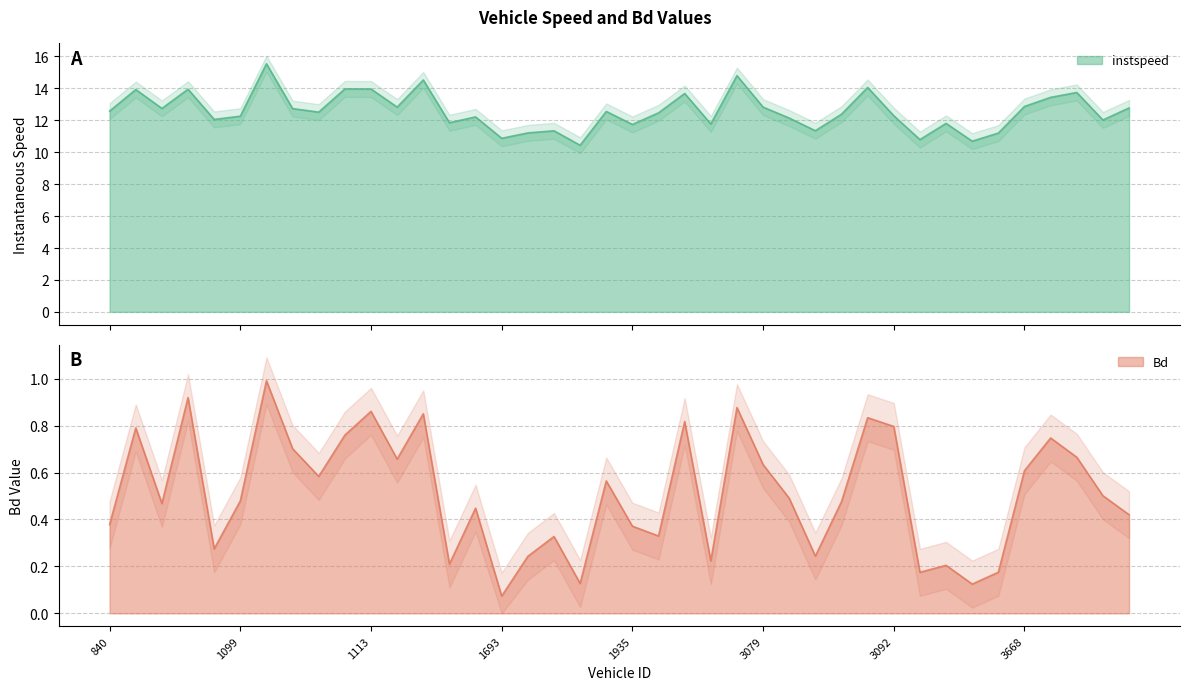

Reading left to right, list all the values displayed in this chart.

instspeed: 12.6	13.9	12.7	13.9	12.1	12.3	15.5	12.7	12.5	14.0	14.0	12.8	14.5	11.8	12.2	10.9	11.2	11.3	10.4	12.6	11.7	12.5	13.7	11.8	14.8	12.8	12.1	11.3	12.4	14.1	12.3	10.8	11.8	10.7	11.2	12.9	13.4	13.7	12.0	12.8
Bd: 0.4	0.8	0.5	0.9	0.3	0.5	1.0	0.7	0.6	0.8	0.9	0.7	0.9	0.2	0.4	0.1	0.2	0.3	0.1	0.6	0.4	0.3	0.8	0.2	0.9	0.6	0.5	0.2	0.5	0.8	0.8	0.2	0.2	0.1	0.2	0.6	0.7	0.7	0.5	0.4